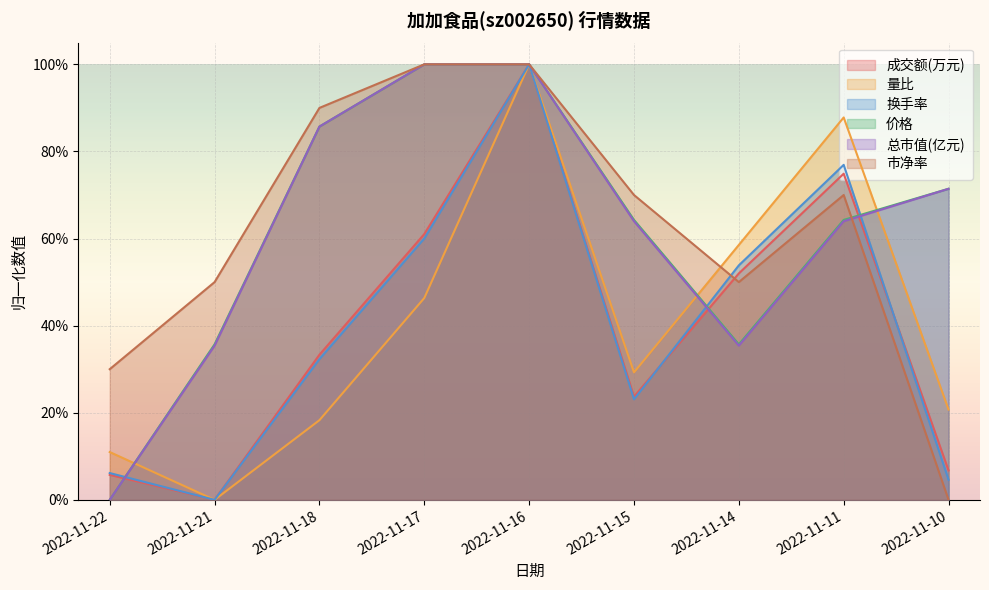

Rank the series at 2022-11-21 from highest to lowest value.

市净率, 价格, 总市值(亿元), 成交额(万元), 量比, 换手率